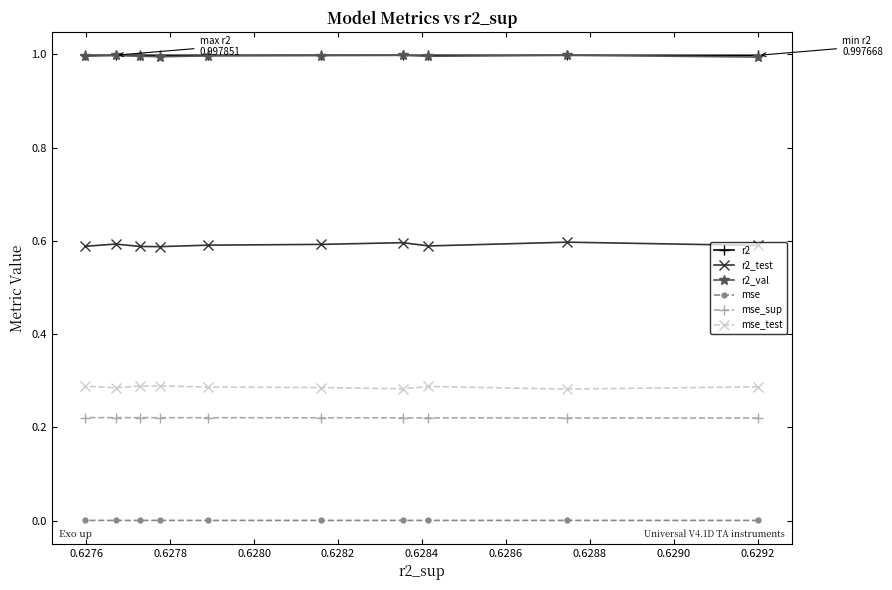

True or false: r2 and r2_val cross at least once.

True